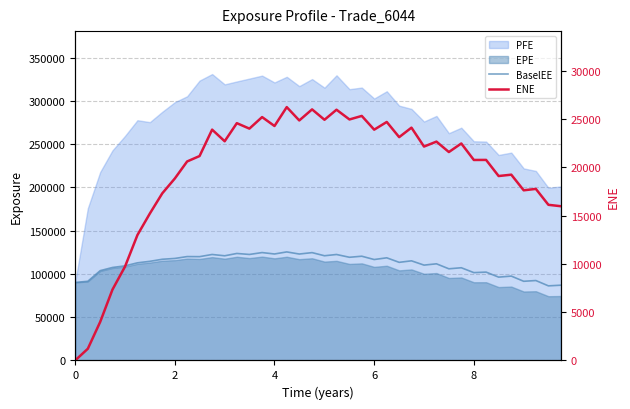

How many data points in ENE are less than 22155?

20